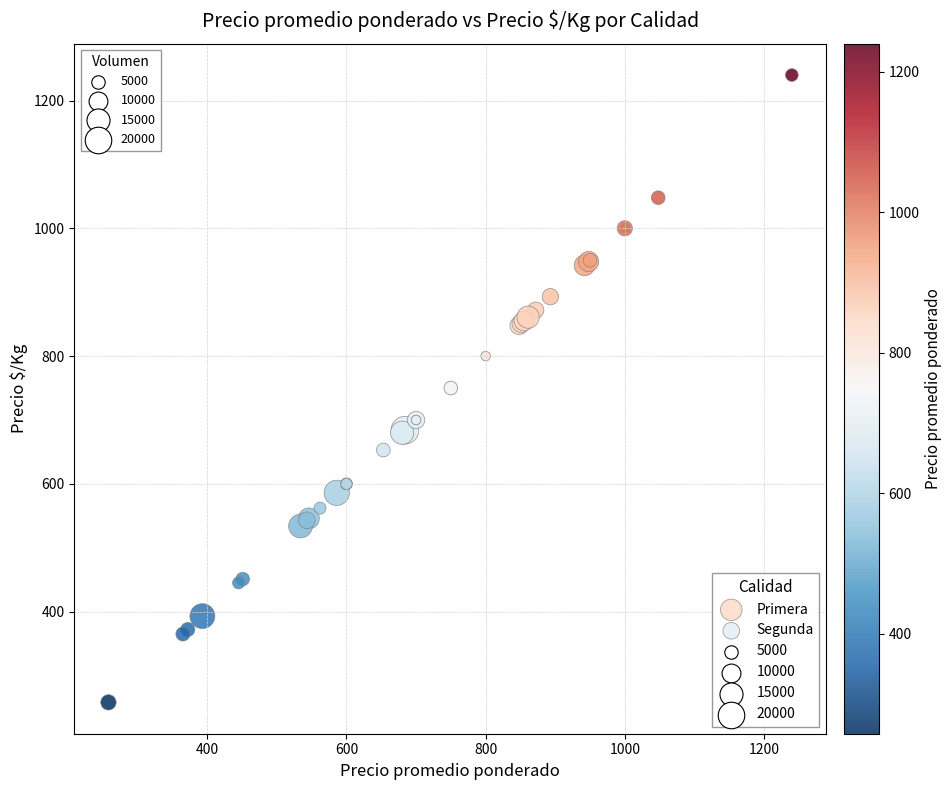

Which series reaches the minimum Y coordinate?

Segunda